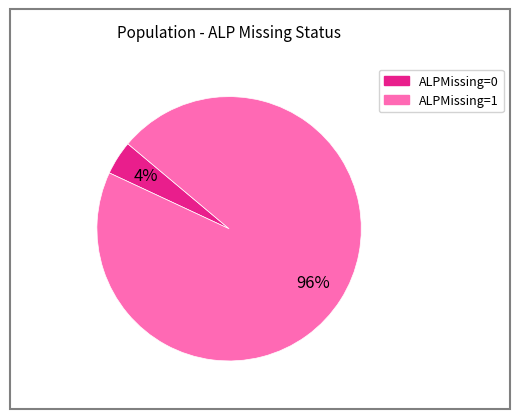

True or false: ALPMissing=1 accounts for 91% of the total.

False